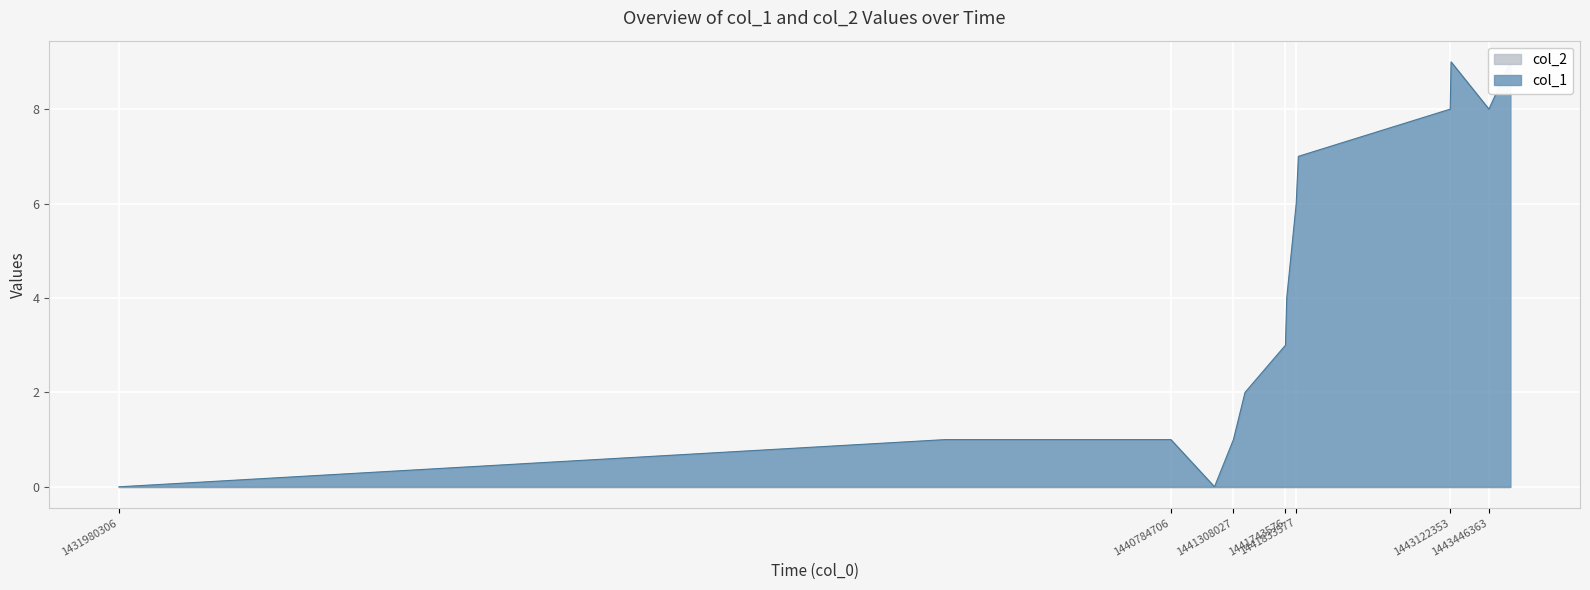

At which label is the value closest to 4?

1441754348